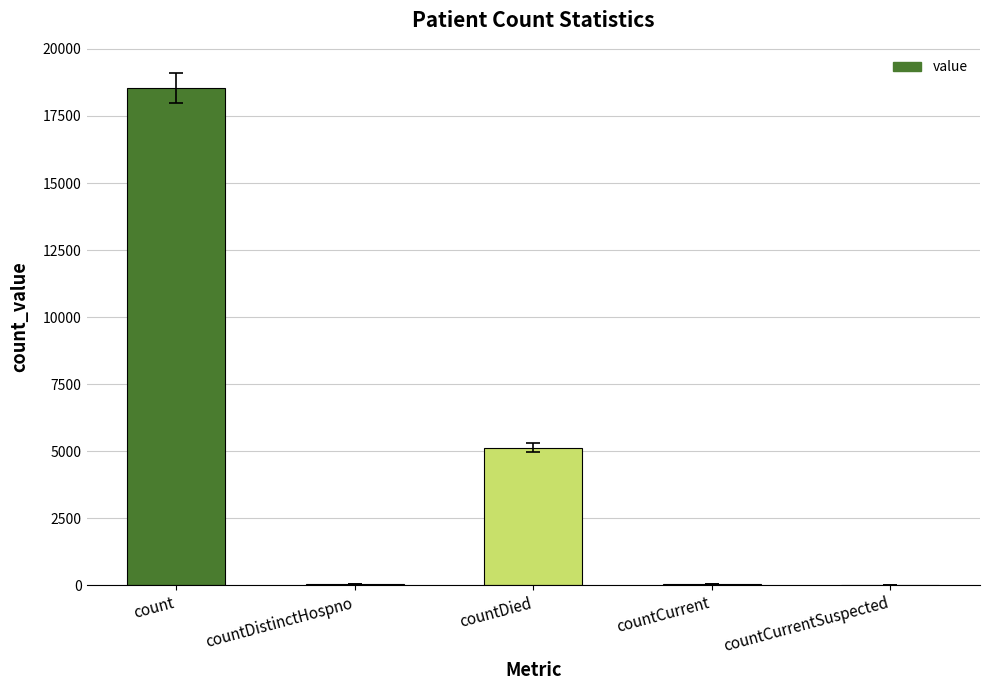

The chart shows a value of 52 at countCurrent. True or false?

True